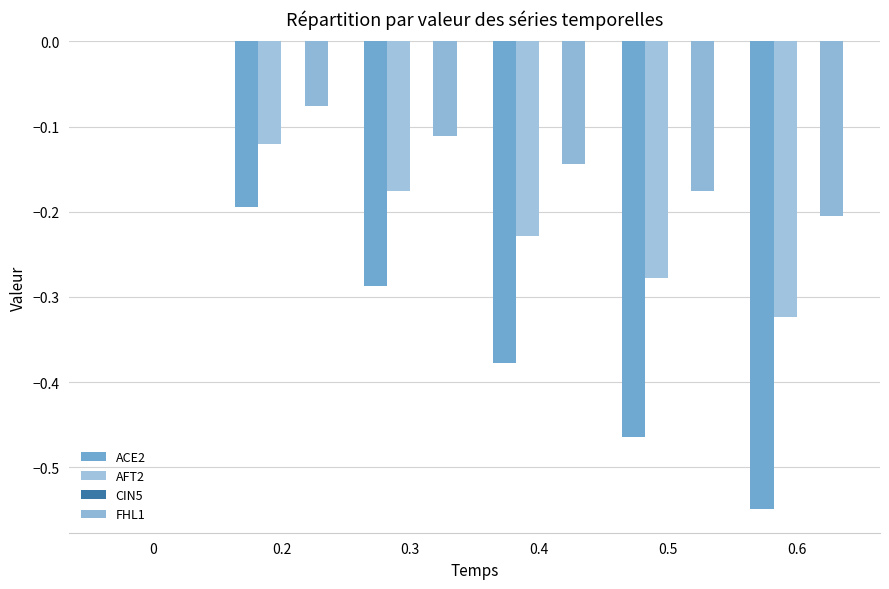

How many distinct data groups are displayed?

3